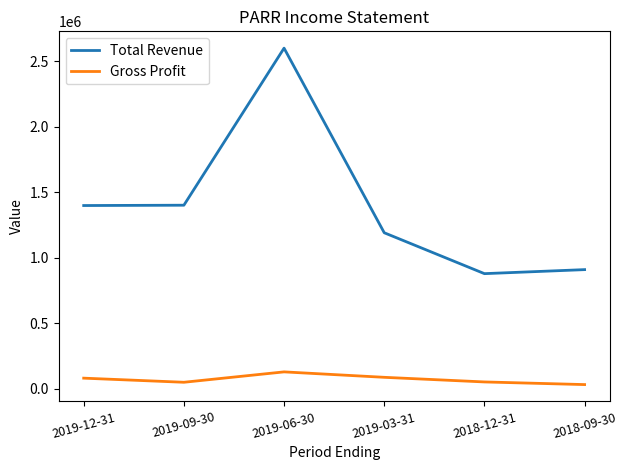

True or false: Gross Profit and Total Revenue cross at least once.

False